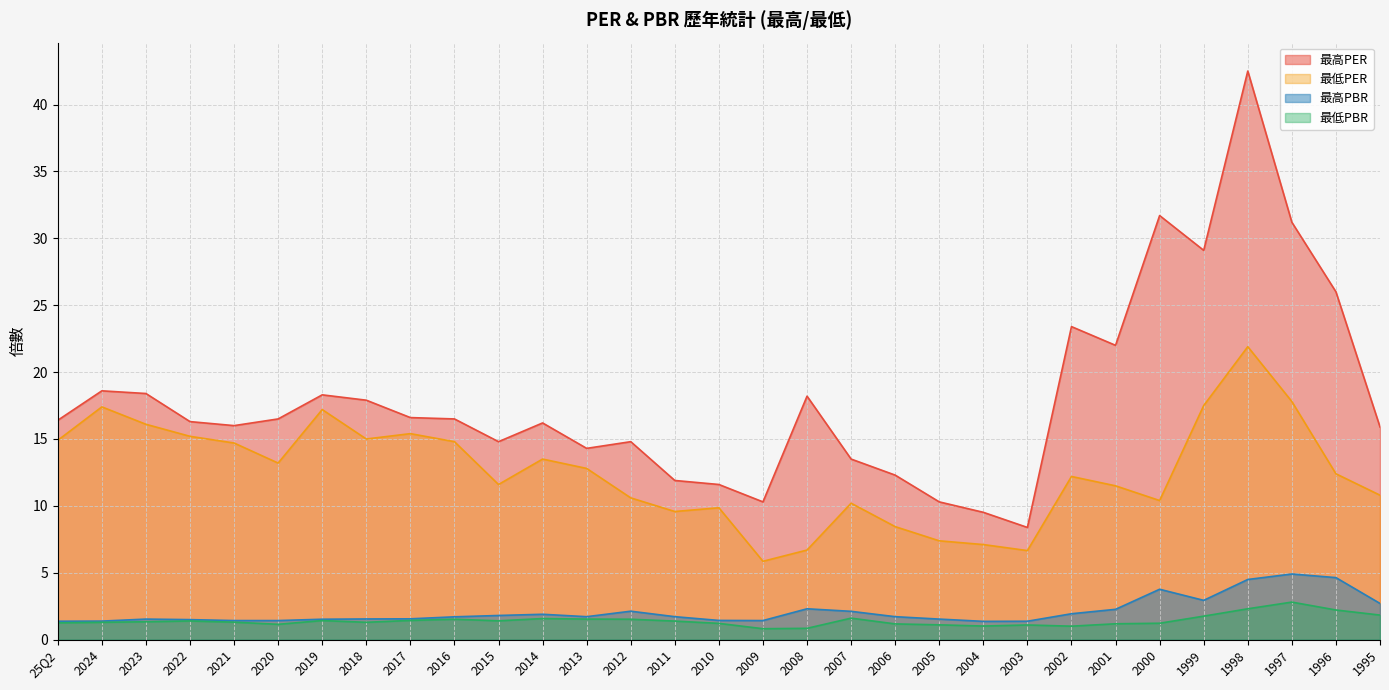

Which series has the largest range (max minus min)?

最高PER